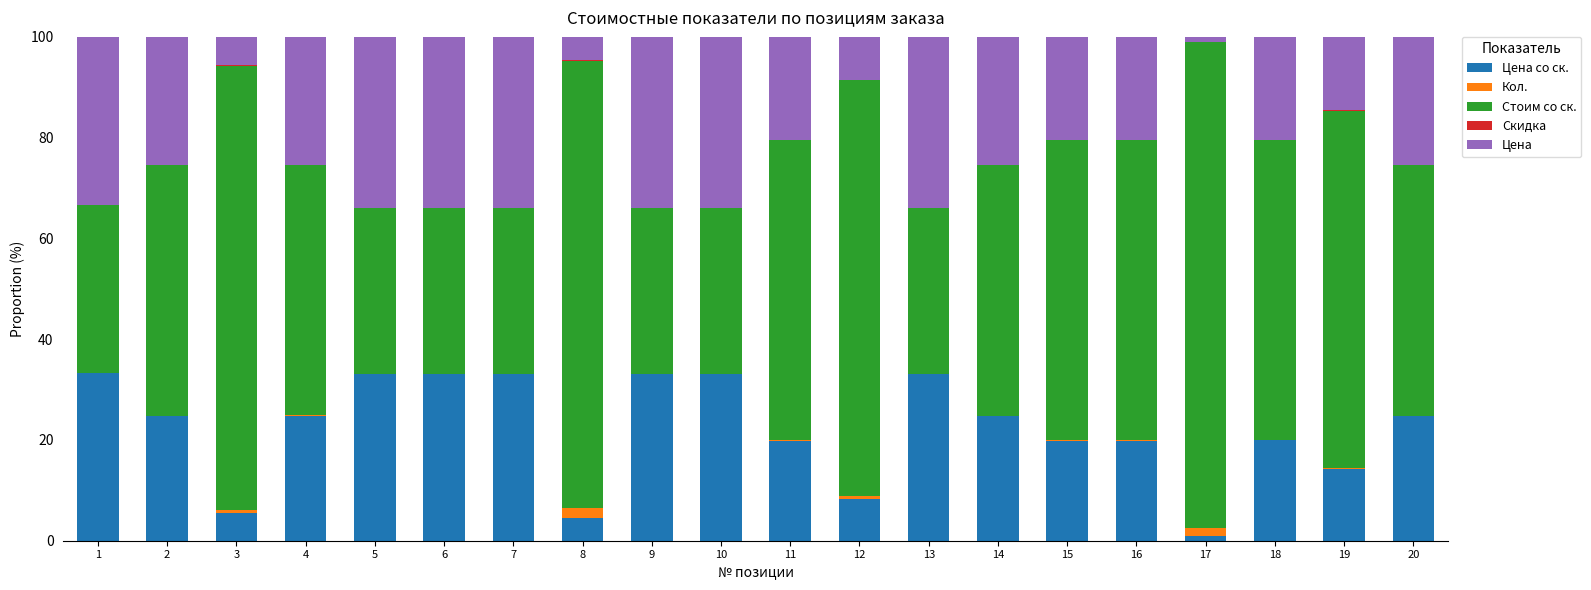

List the series in order of their peak value, lowest first.

Скидка, Кол., Цена со ск., Цена, Стоим со ск.